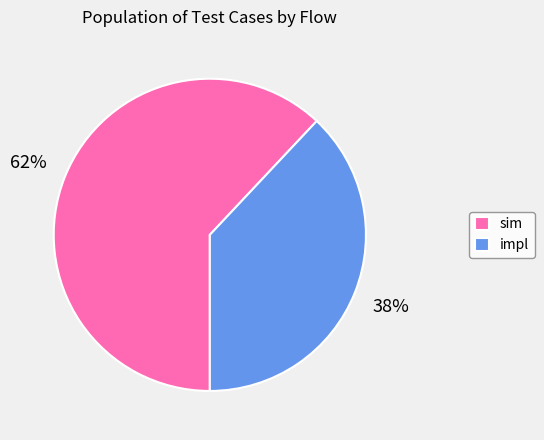

What percentage is the sim slice, to the nearest percent?

62%